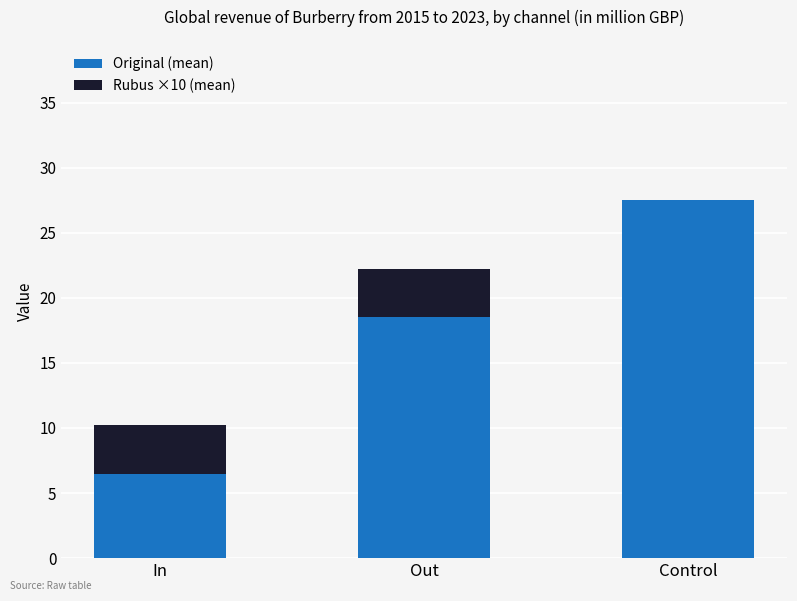

Is it true that Original (mean) equals 18.8 at Control?

False